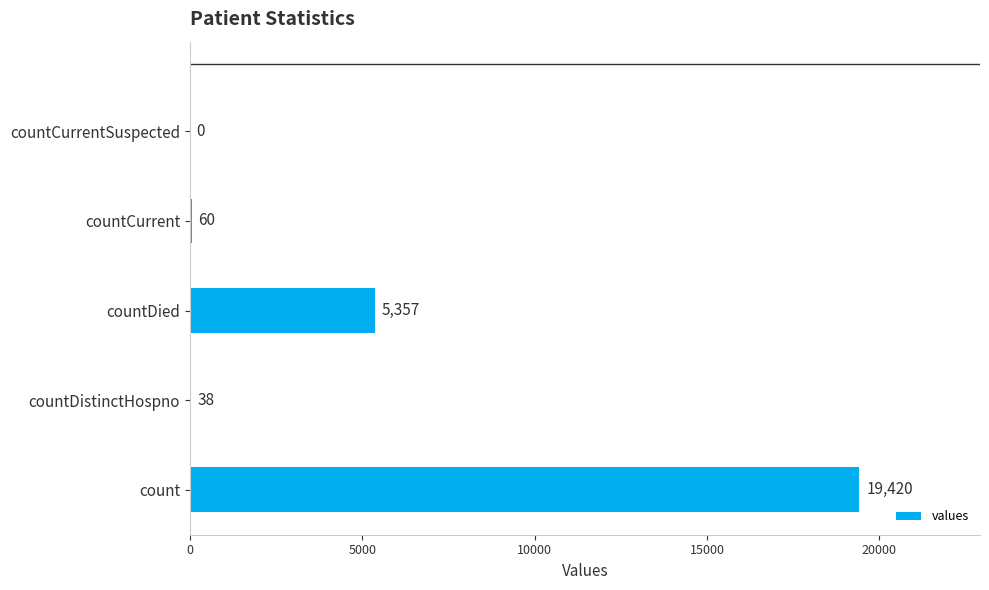

What is the change in value from count to countCurrentSuspected?

-19420